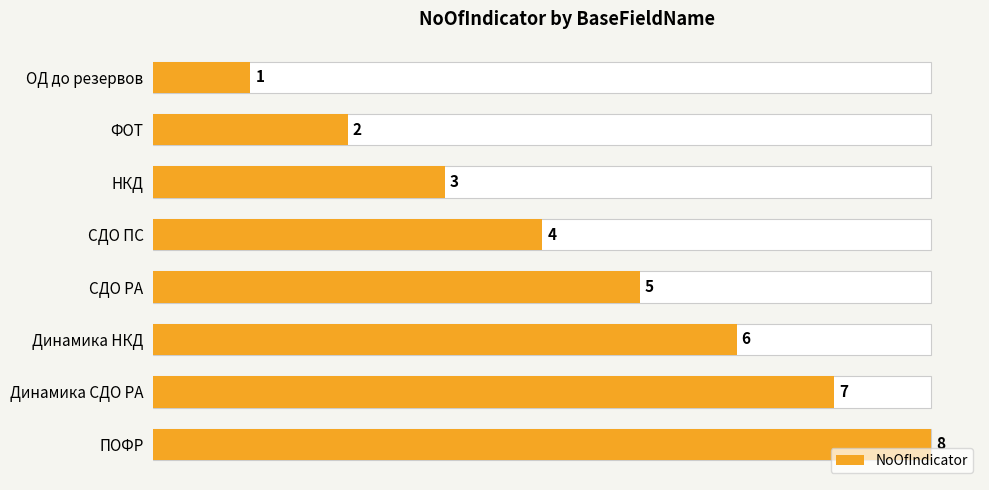

What is the value of the 6th bar from the left?

6